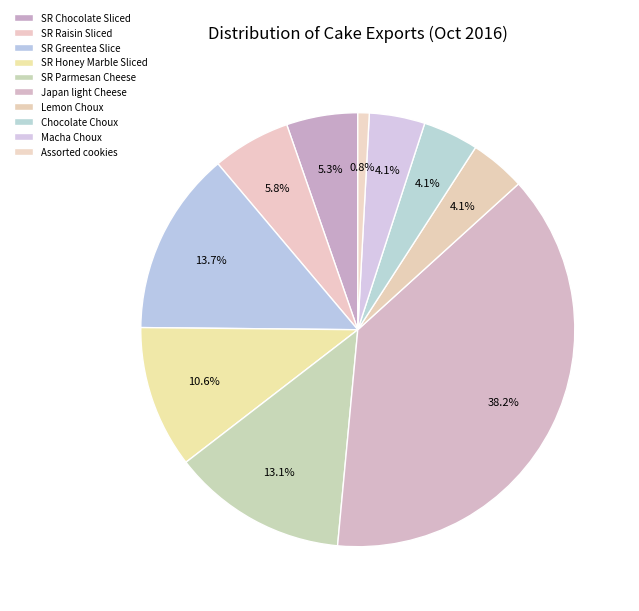

How many segments does this pie chart have?

10